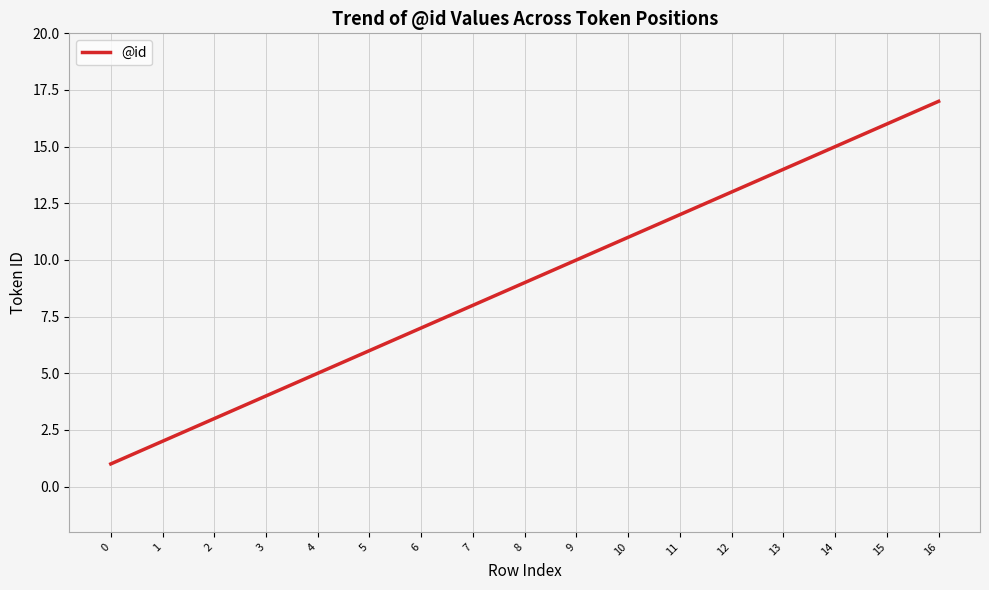

The chart shows a value of 13 at 12. True or false?

True